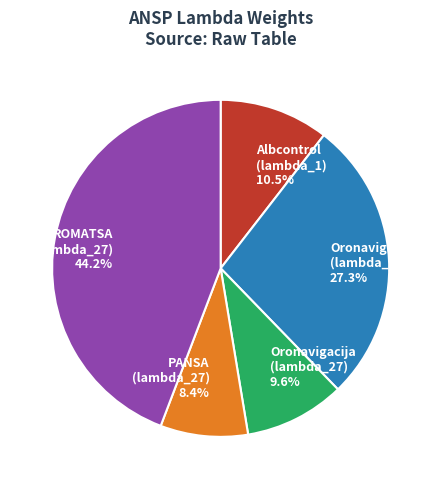

Is there a majority slice in this chart?

No